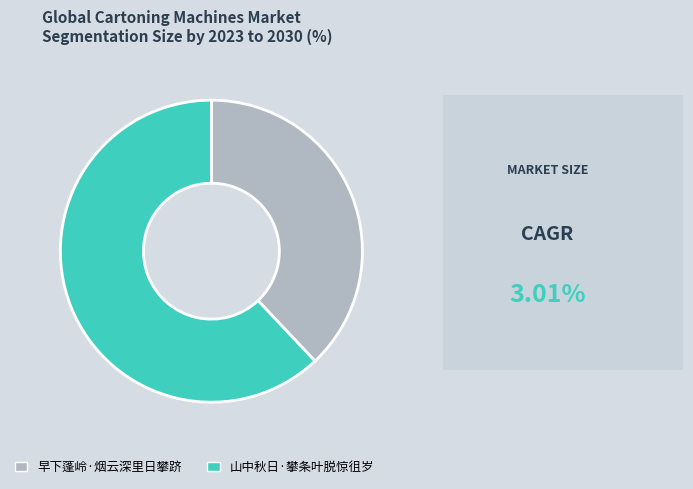

How many segments does this pie chart have?

2